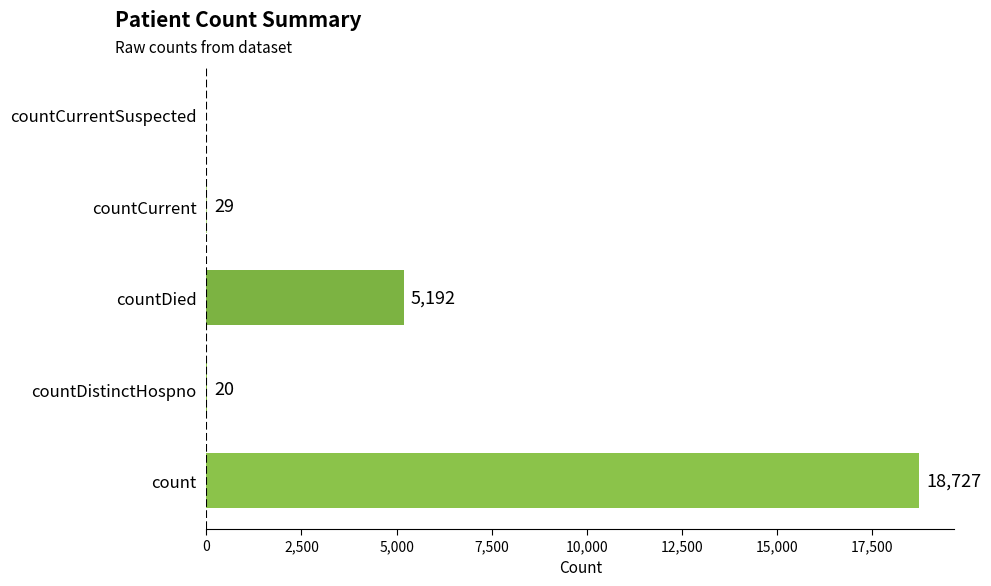

The value at countCurrent is 29. True or false?

True